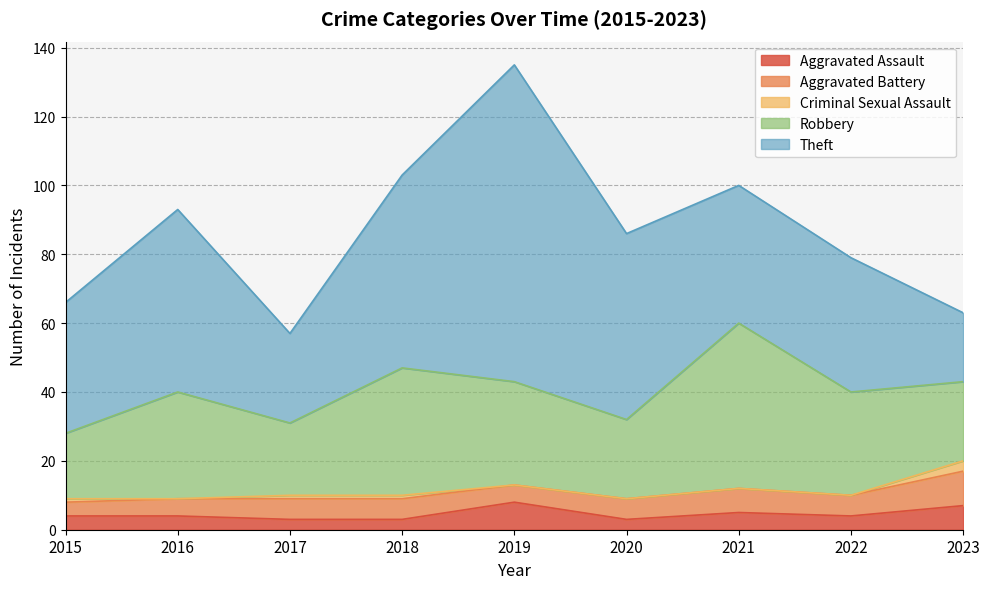

Is it true that Aggravated Battery equals 12 at 2021?

False